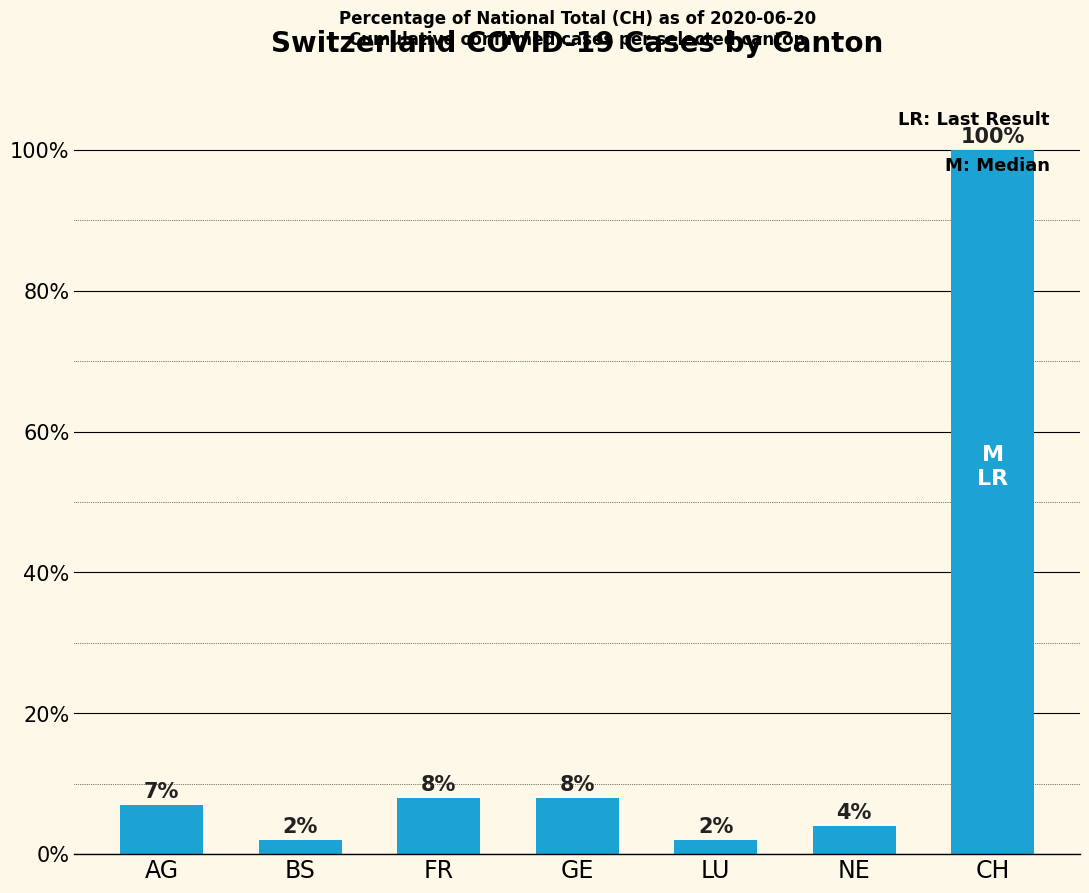

What is the sum of all values?

131